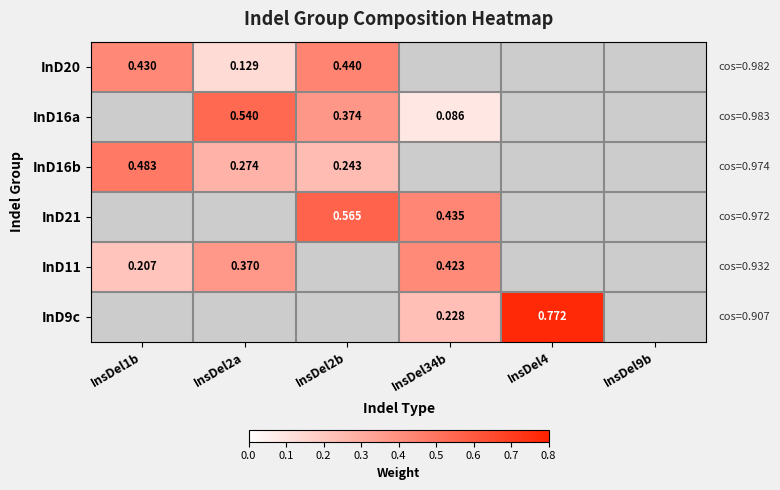

Is the value of InD16b at InsDel2b greater than the value of InD21 at InsDel34b?

No